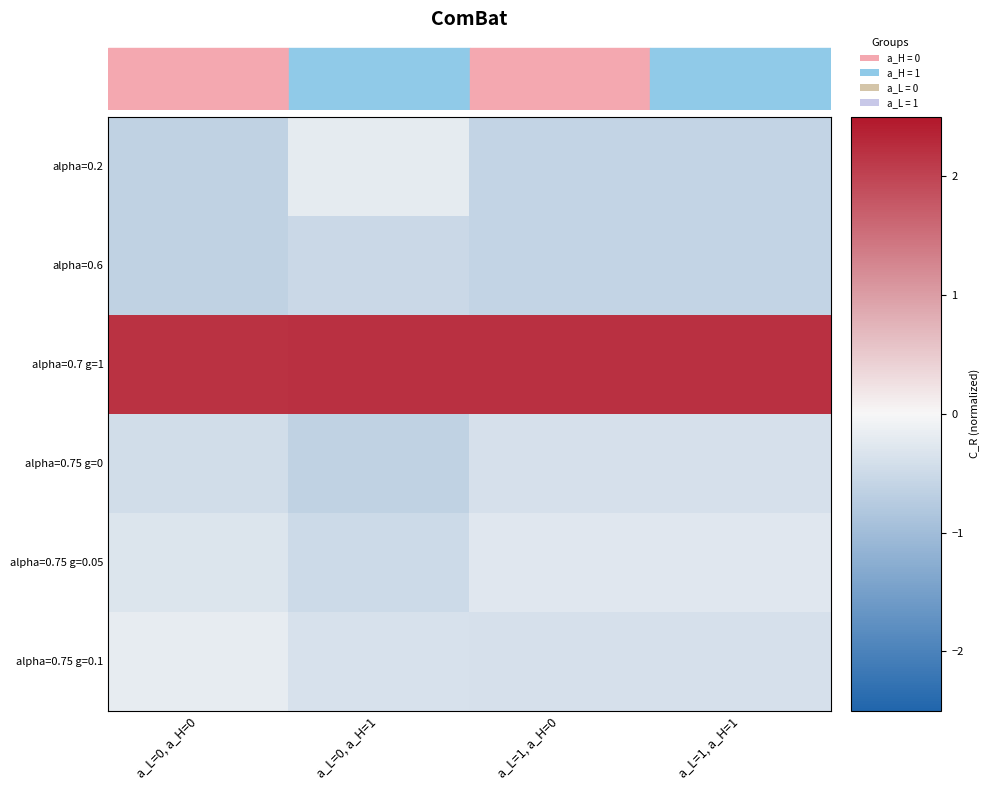

Reading left to right, extract all data points from this chart.

alpha=0.2: a_L=0, a_H=0=-0.6	a_L=0, a_H=1=-0.2	a_L=1, a_H=0=-0.6	a_L=1, a_H=1=-0.6
alpha=0.6: a_L=0, a_H=0=-0.6	a_L=0, a_H=1=-0.5	a_L=1, a_H=0=-0.6	a_L=1, a_H=1=-0.6
alpha=0.7 g=1: a_L=0, a_H=0=2.2	a_L=0, a_H=1=2.2	a_L=1, a_H=0=2.2	a_L=1, a_H=1=2.2
alpha=0.75 g=0: a_L=0, a_H=0=-0.4	a_L=0, a_H=1=-0.6	a_L=1, a_H=0=-0.4	a_L=1, a_H=1=-0.4
alpha=0.75 g=0.05: a_L=0, a_H=0=-0.3	a_L=0, a_H=1=-0.5	a_L=1, a_H=0=-0.3	a_L=1, a_H=1=-0.3
alpha=0.75 g=0.1: a_L=0, a_H=0=-0.2	a_L=0, a_H=1=-0.4	a_L=1, a_H=0=-0.4	a_L=1, a_H=1=-0.4